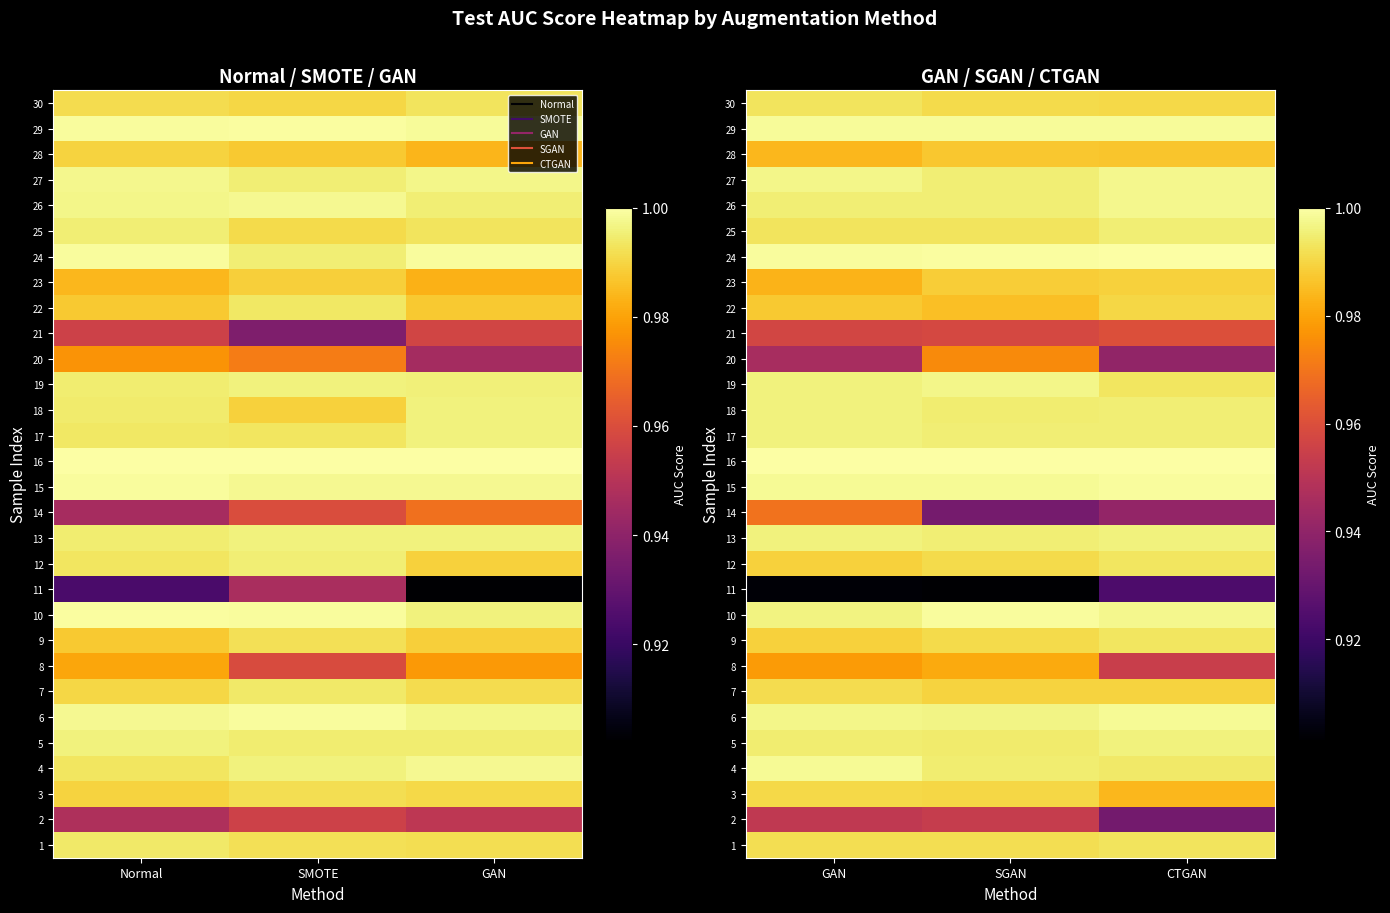

Count the number of data series in this chart.

30